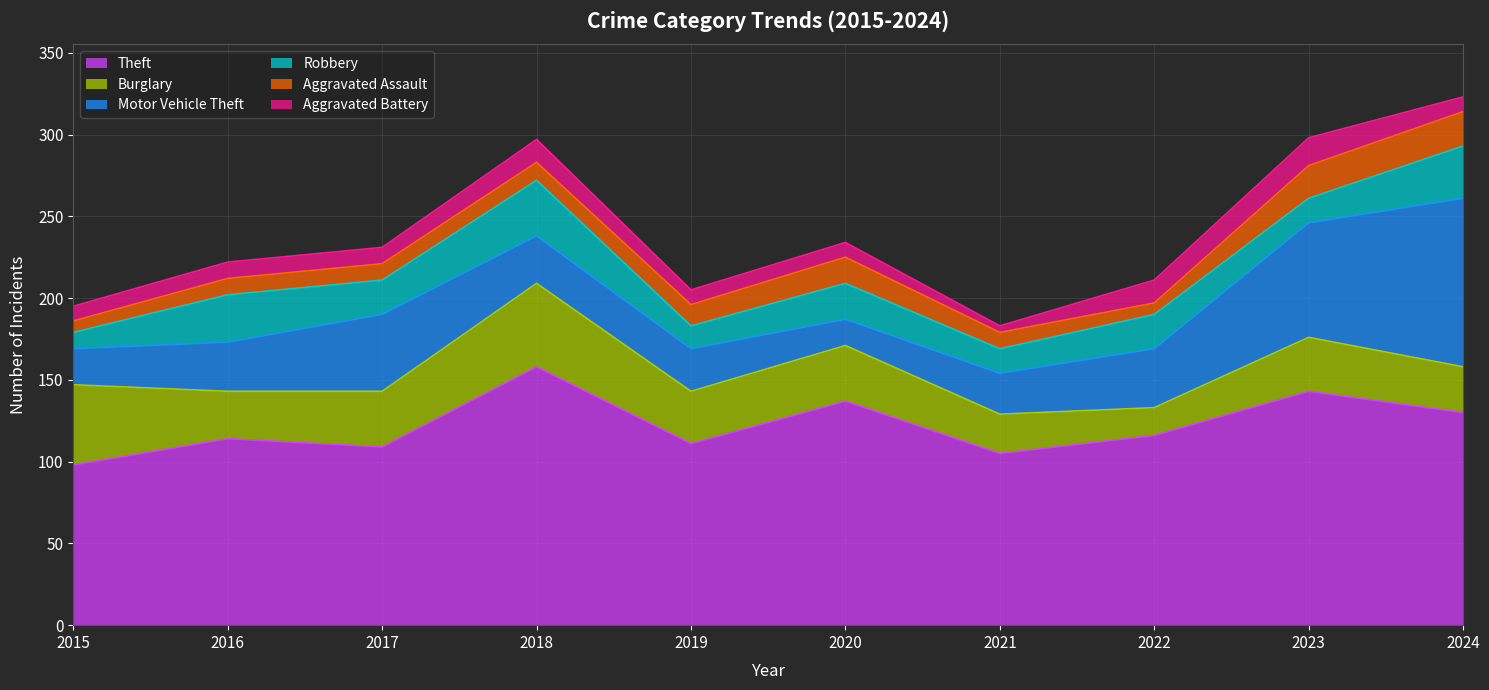

How many data points in Motor Vehicle Theft are above 30?

4